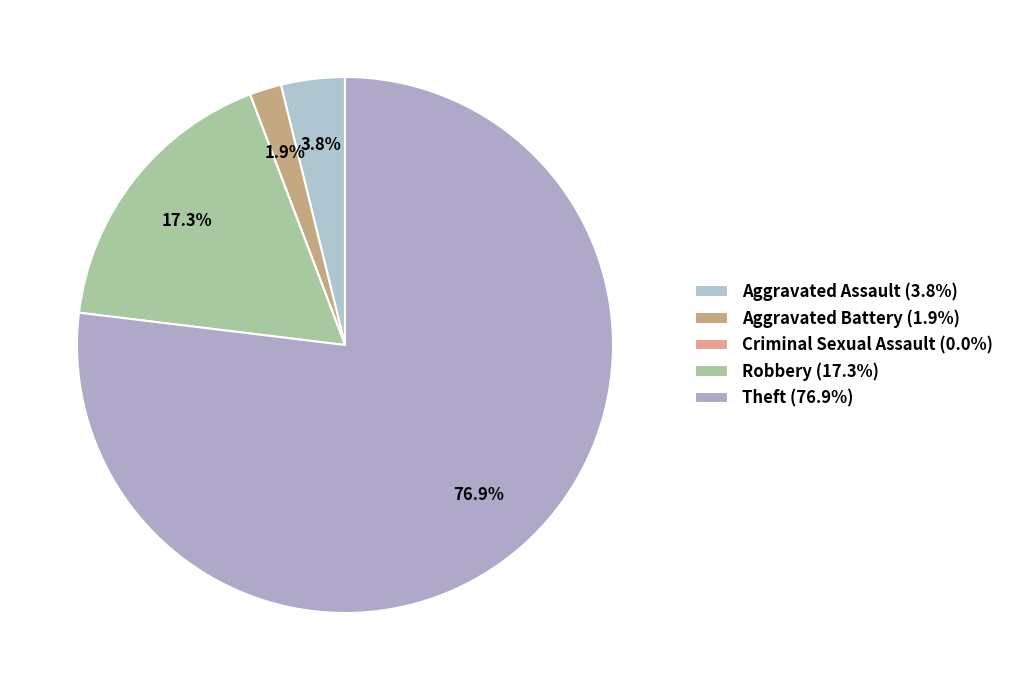

Count the number of slices in the pie.

5